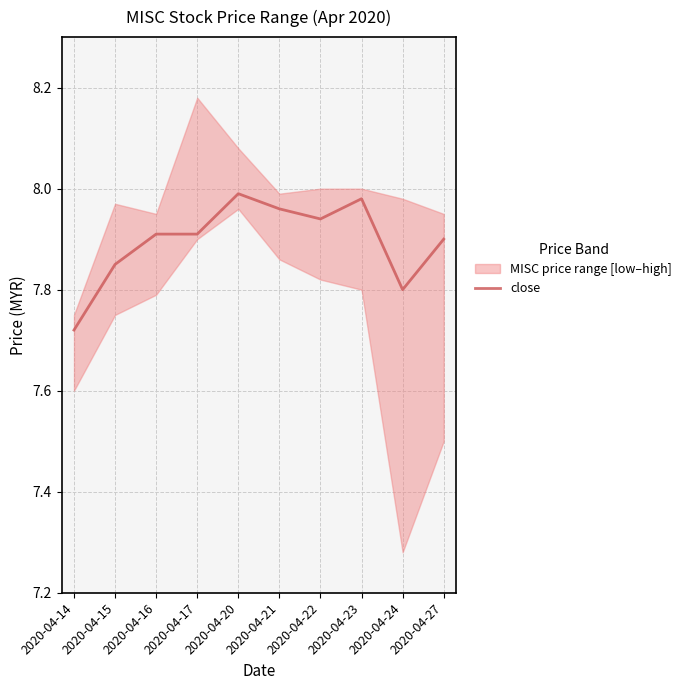

What is the difference between the maximum and second lowest values?

0.2